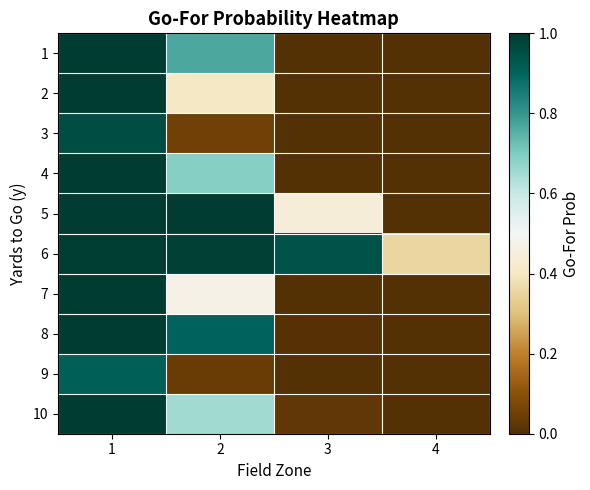

At which category does the chart reach its peak across all series?

1